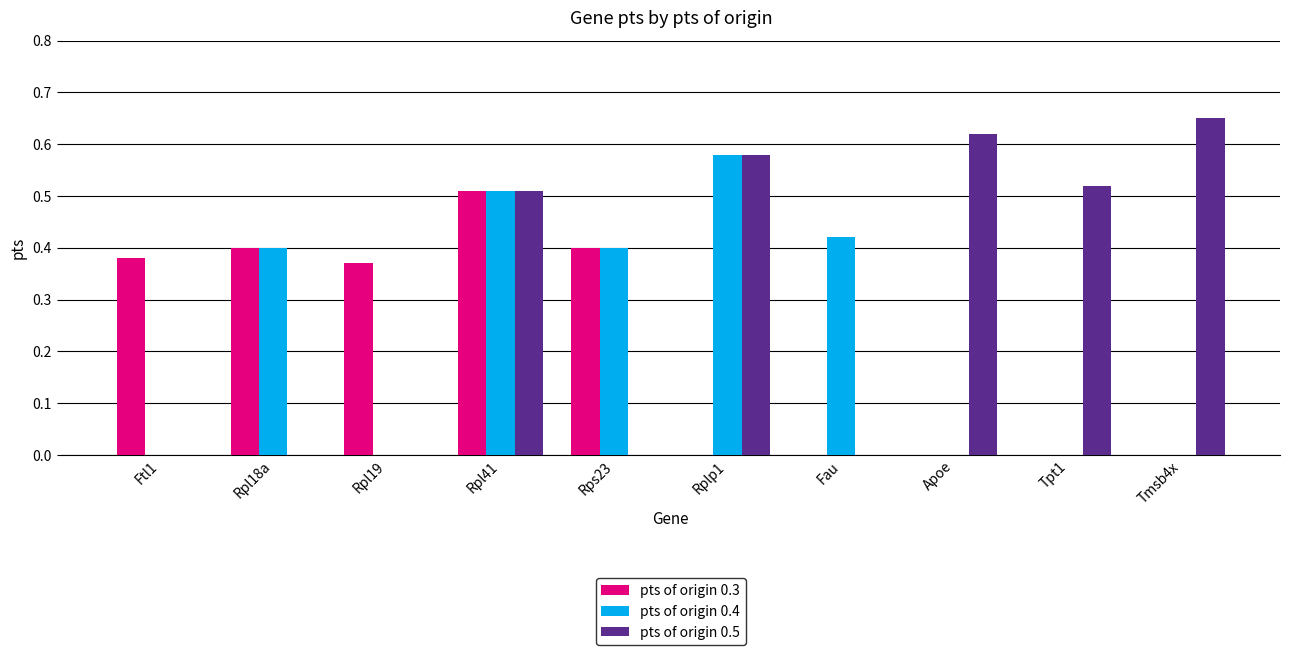

What is the sum of all pts of origin 0.3 values?

2.1